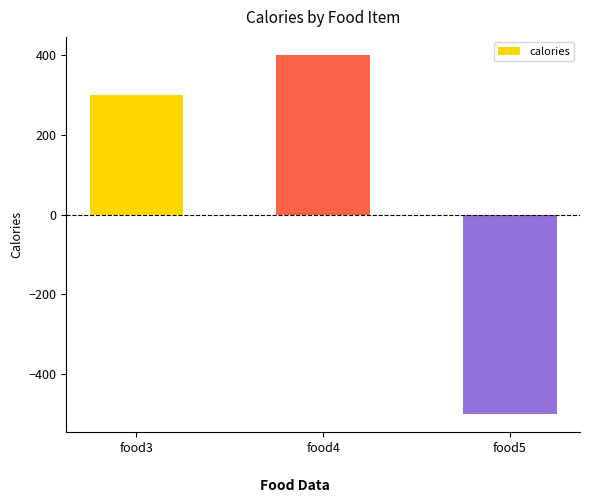

The chart shows a value of 618 at food4. True or false?

False